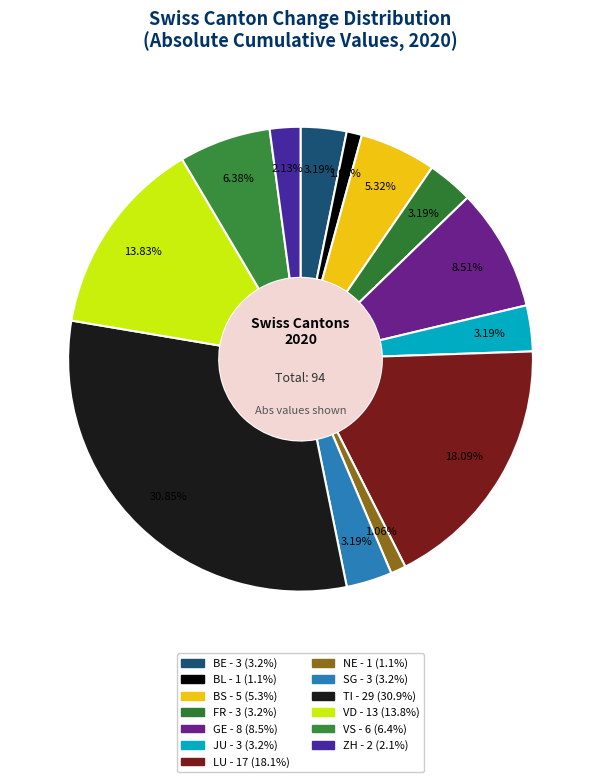

To the nearest percent, what is the average slice percentage?

8%